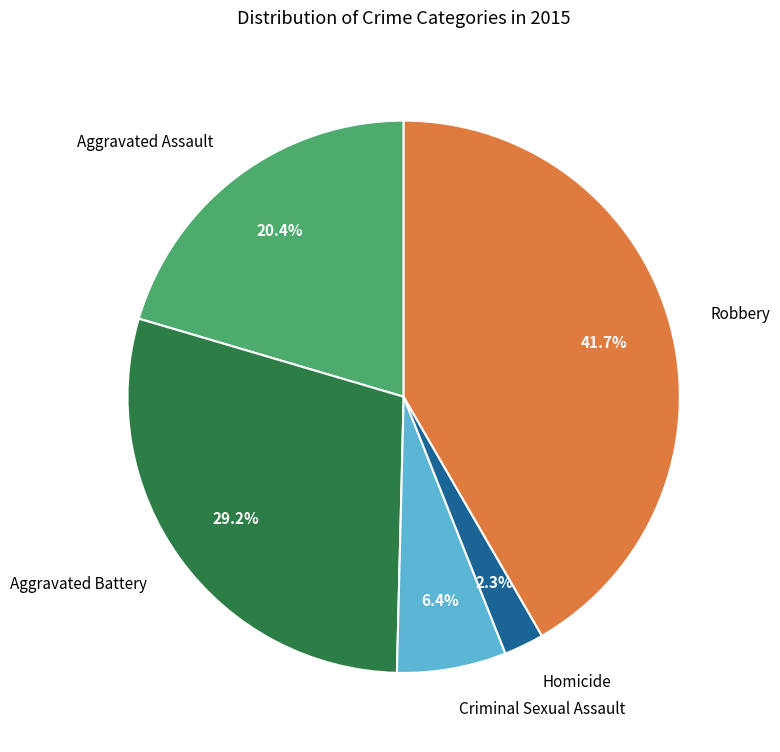

Between Aggravated Battery and Homicide, which is larger?

Aggravated Battery